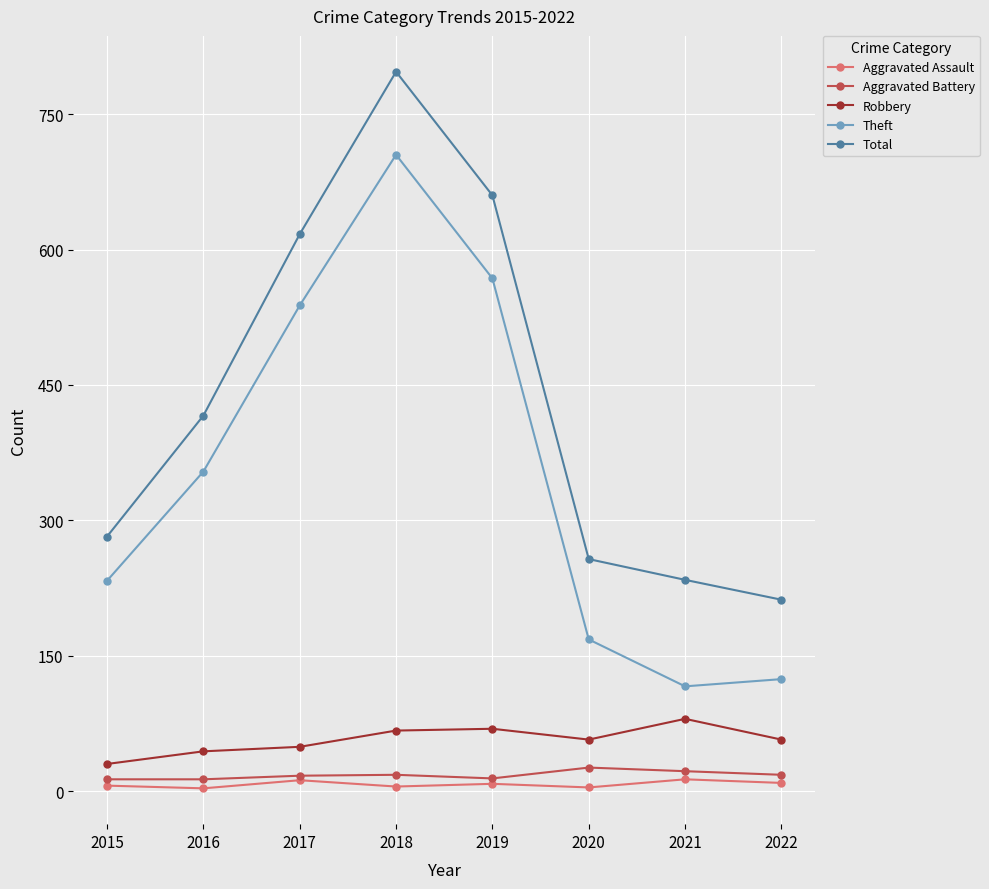

True or false: Robbery has a value of 112 at 2019.

False